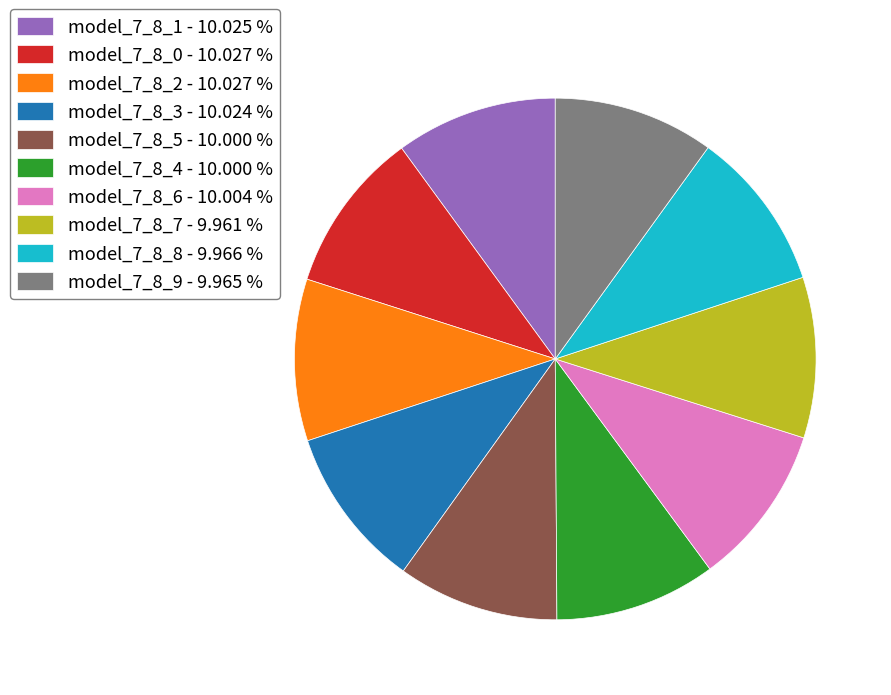

Count the number of slices in the pie.

10